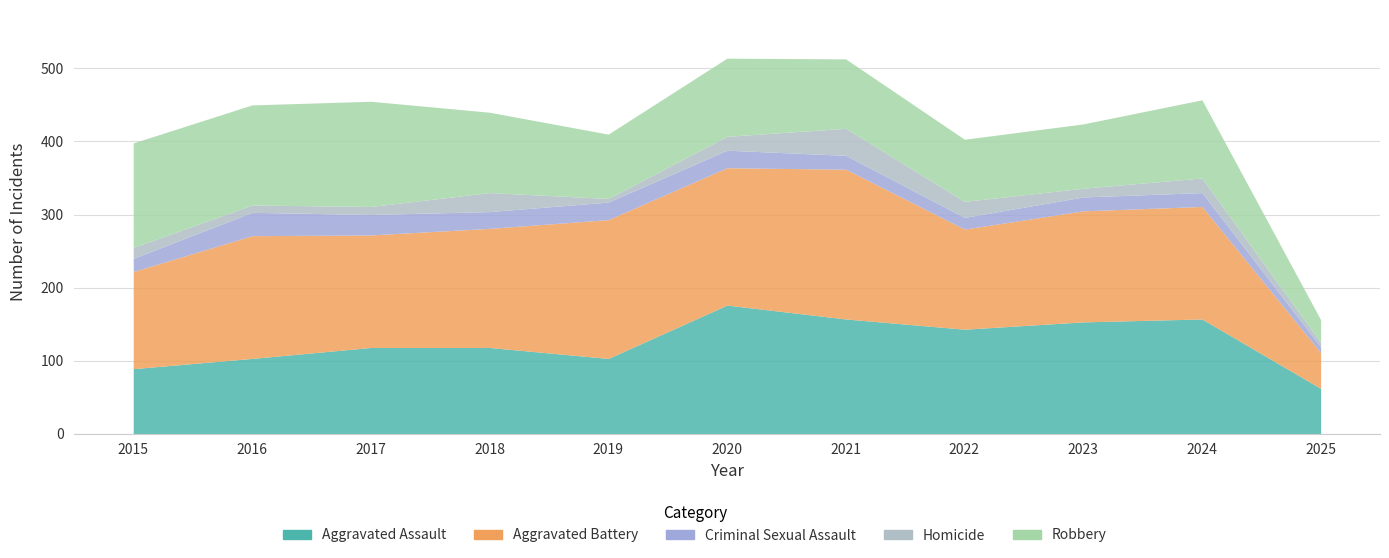

How many interior local peaks does the Aggravated Battery series have?

4